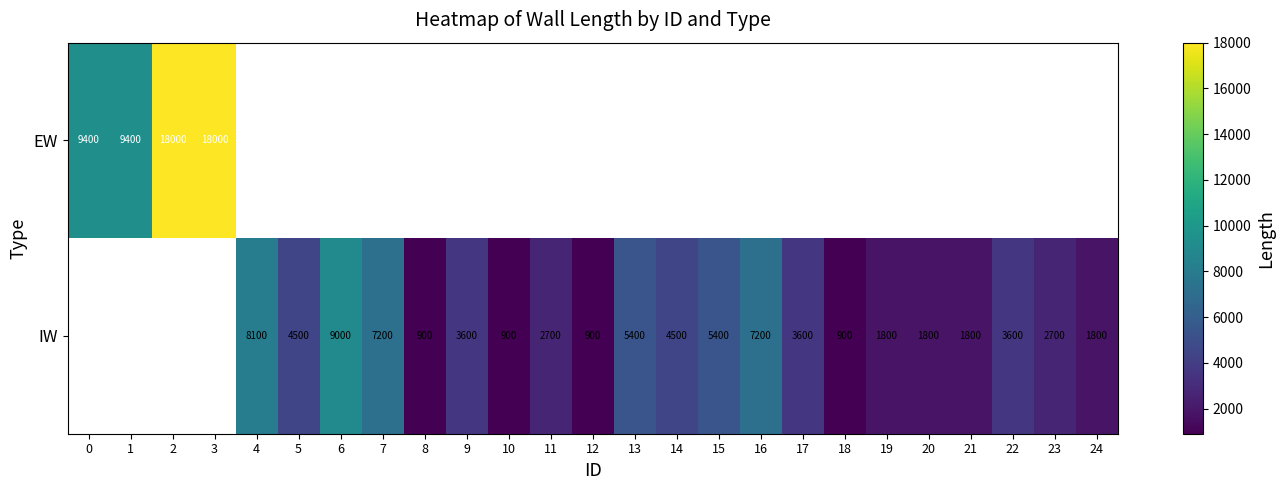

Which has a higher value, 19 or 11?

11